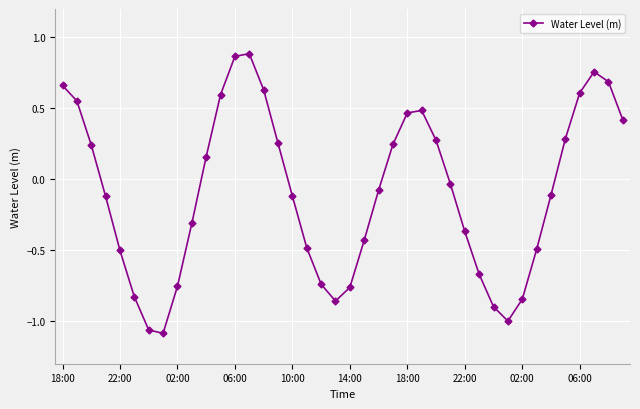

What is the difference between the maximum and minimum values?

2.0